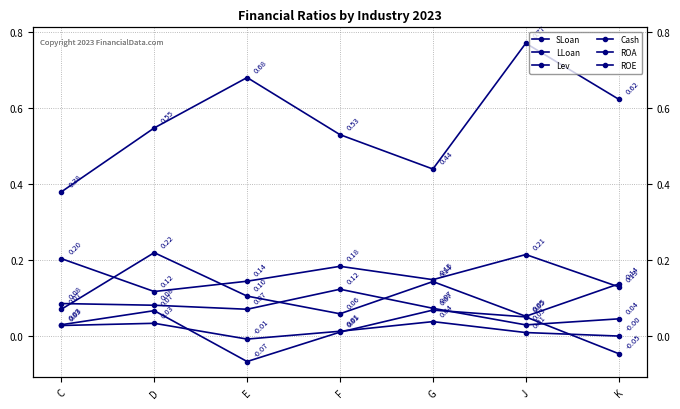

Reading left to right, extract all data points from this chart.

SLoan: 0.1	0.1	0.1	0.1	0.1	0.0	0.0
LLoan: 0.1	0.2	0.1	0.1	0.1	0.1	0.1
Lev: 0.4	0.5	0.7	0.5	0.4	0.8	0.6
Cash: 0.2	0.1	0.1	0.2	0.1	0.2	0.1
ROA: 0.0	0.0	-0.0	0.0	0.0	0.0	-0.0
ROE: 0.0	0.1	-0.1	0.0	0.1	0.0	-0.0